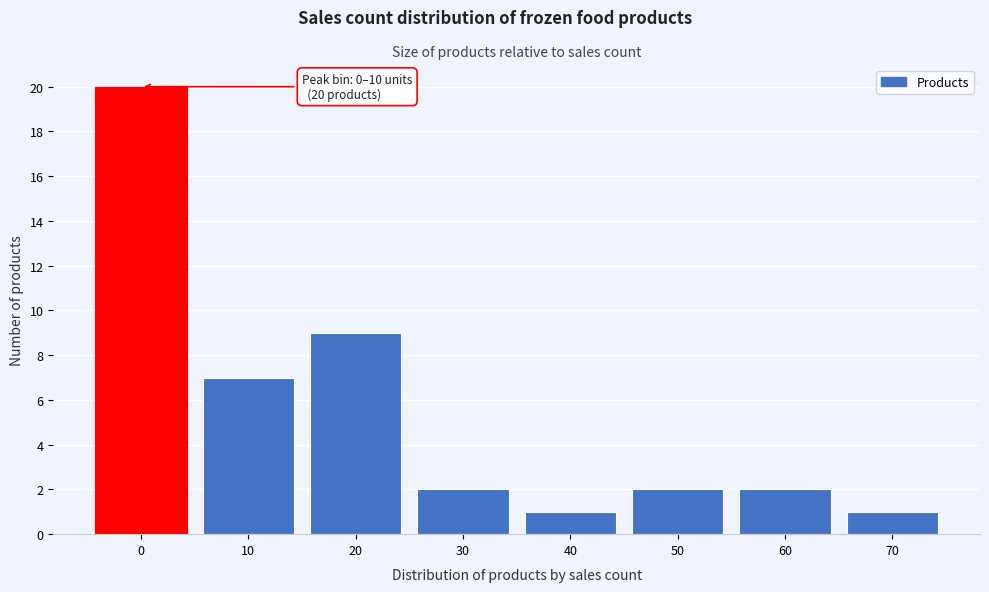

Reading left to right, list all the values displayed in this chart.

20	7	9	2	1	2	2	1